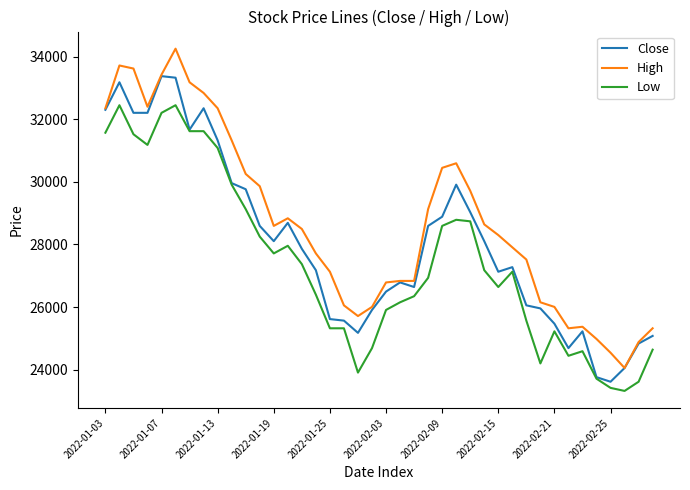

Rank the series by their average value, from highest to lowest.

High, Close, Low